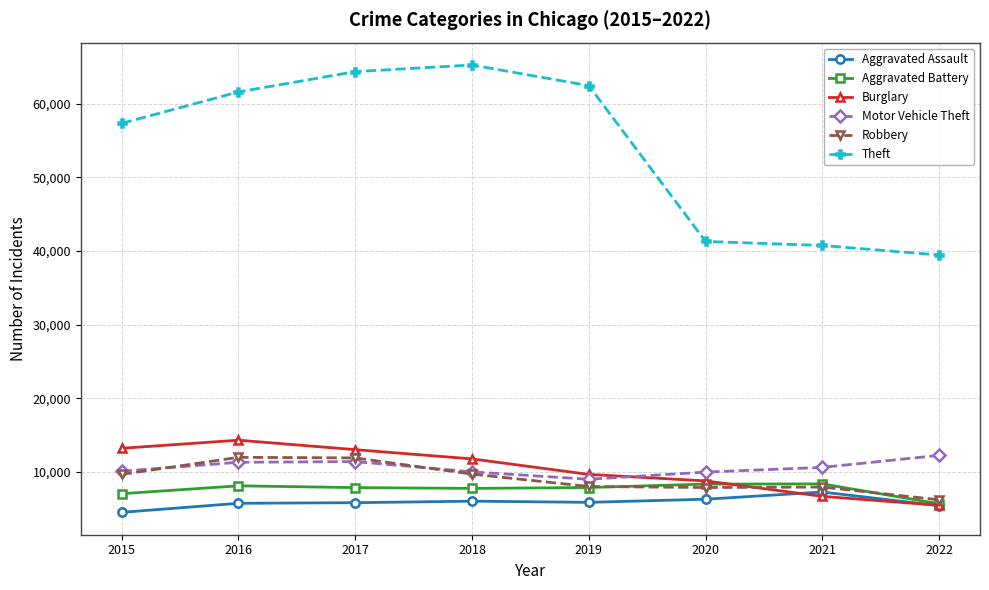

What is the maximum value for Motor Vehicle Theft?

12228